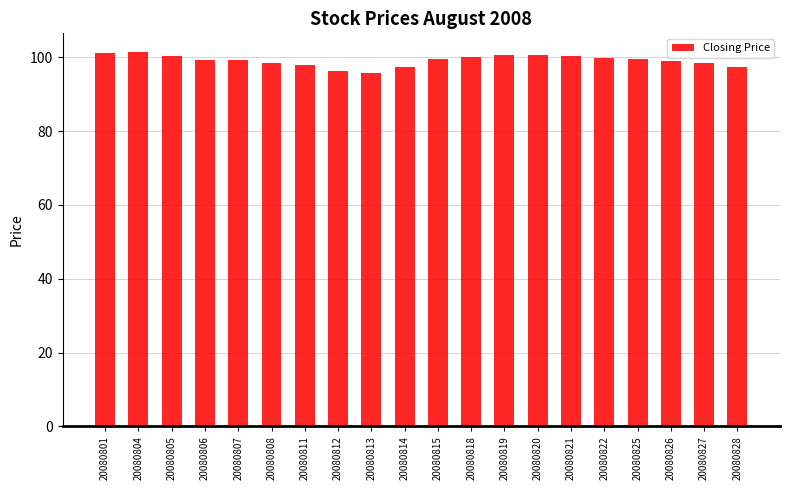

What is the value of the 20th bar from the left?

97.4